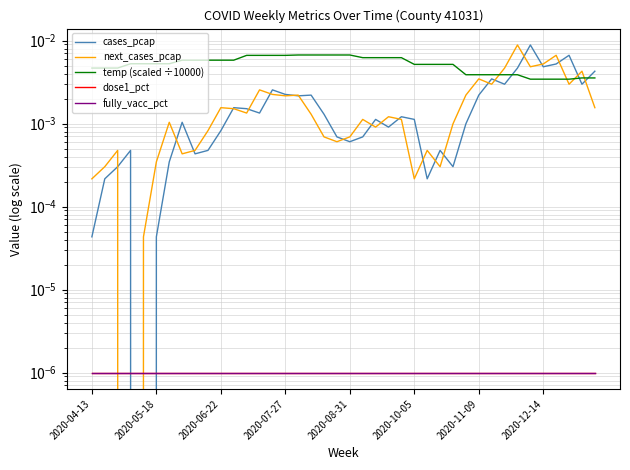

Which series has the widest spread of values?

cases_pcap